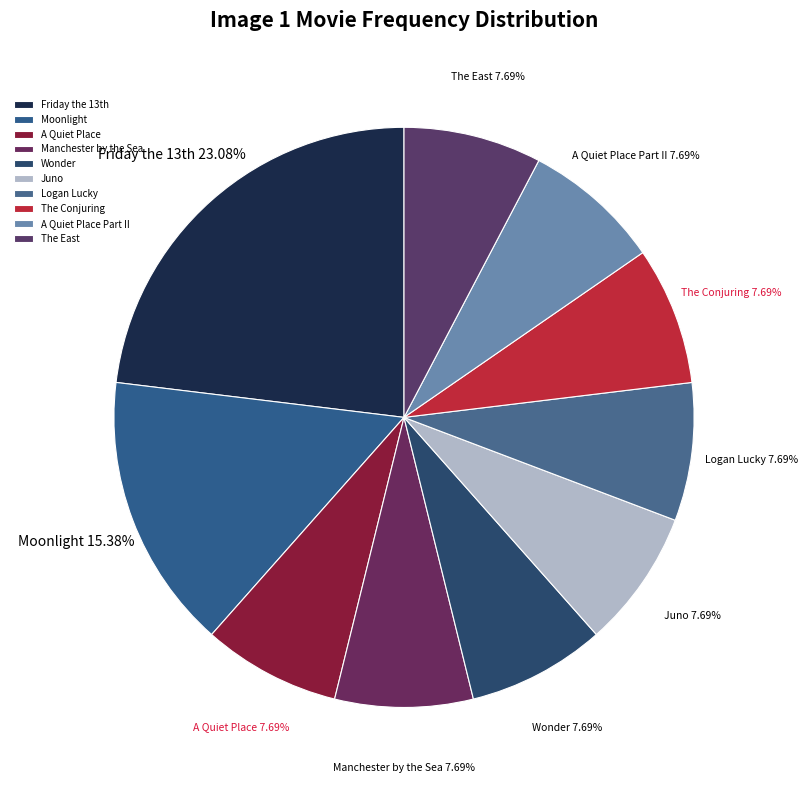

Which slice is the largest?

Friday the 13th